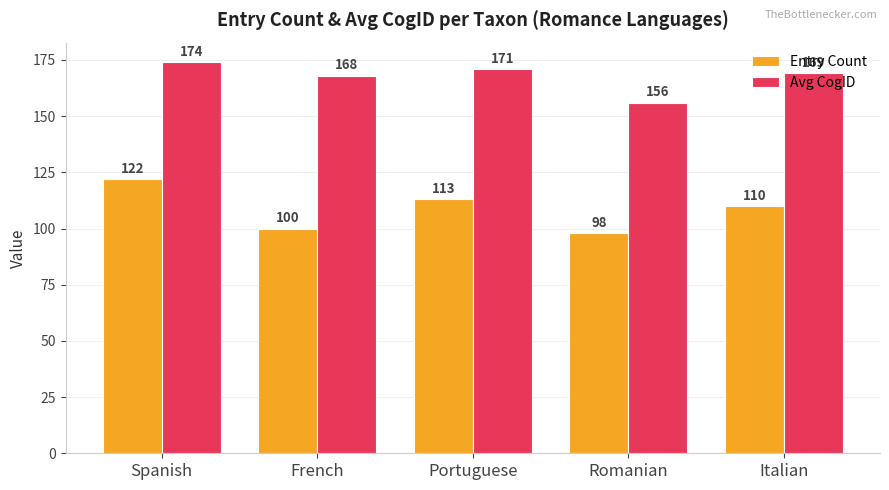

Where does the Avg CogID series first go above 169?

Spanish